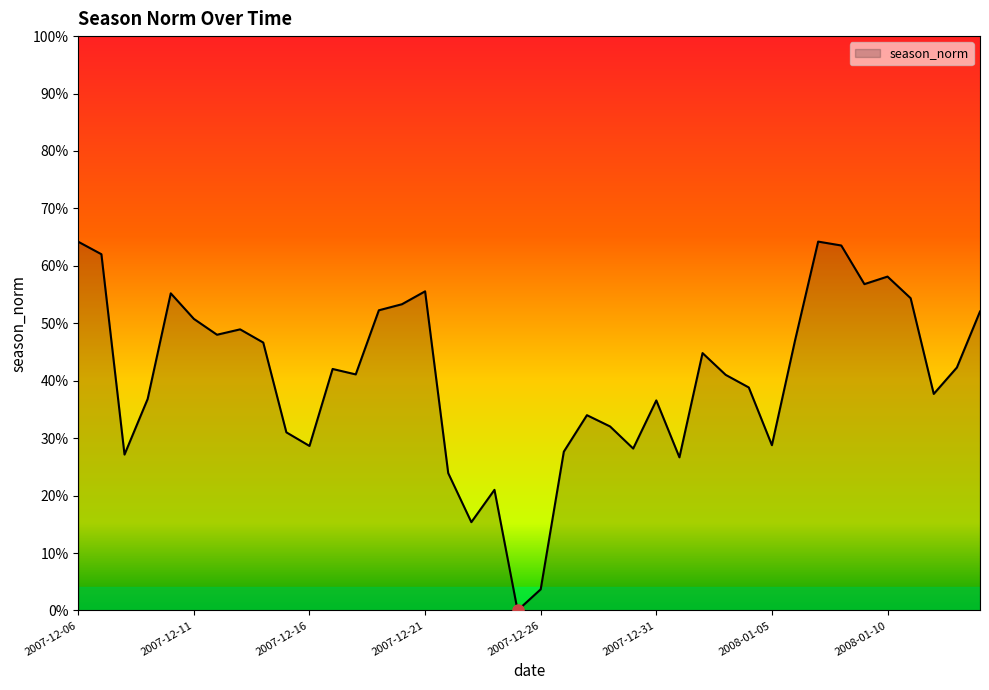

What is the label of the 10th point from the left?

2007-12-15